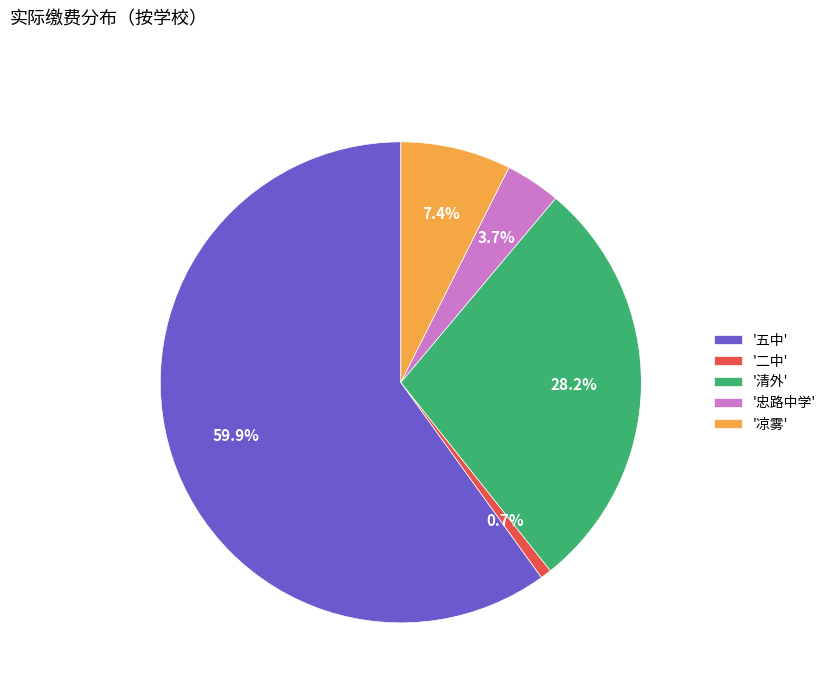

To the nearest percent, what is the average slice percentage?

20%